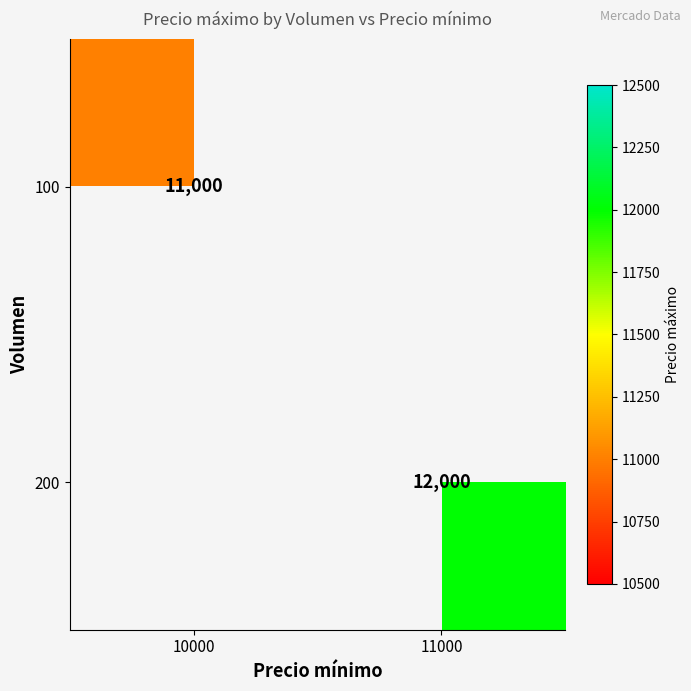

The 100 series shows 11000 at 10000. True or false?

True